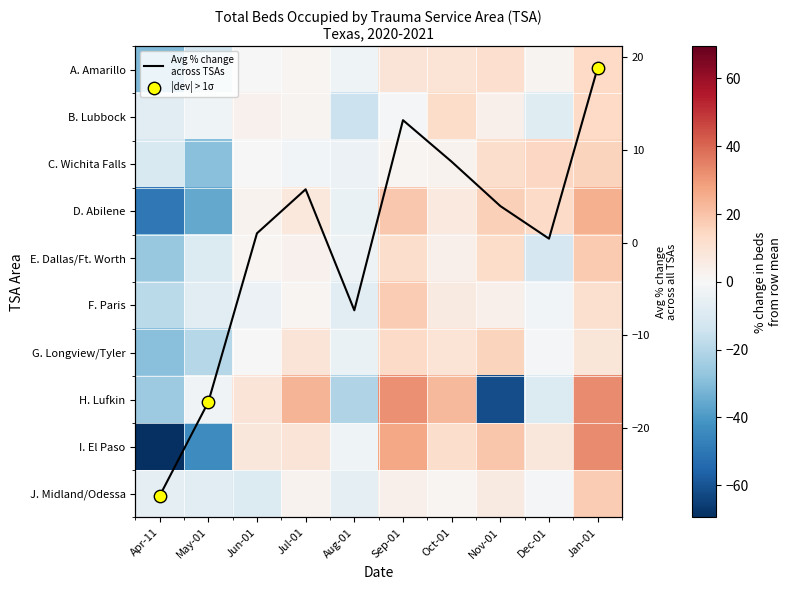

Reading left to right, list all the values displayed in this chart.

A. Amarillo: -30.7	-13.2	0.1	1.6	-3.1	8.7	9.6	11.6	1.7	13.7
B. Lubbock: -7.9	-3.0	3.2	2.0	-14.7	-1.5	12.9	3.5	-8.2	13.7
C. Wichita Falls: -10.4	-29.1	-0.4	-1.9	-4.1	1.1	2.6	12.3	14.2	15.7
D. Abilene: -49.6	-35.5	2.7	7.2	-4.4	18.5	6.7	16.6	13.3	24.6
E. Dallas/Ft. Worth: -26.2	-9.5	1.4	3.2	-3.7	12.2	3.7	12.7	-11.8	18.0
F. Paris: -18.9	-7.5	-4.3	1.3	-7.7	17.7	6.3	3.4	-1.8	11.3
G. Longview/Tyler: -29.0	-20.0	-0.3	8.8	-4.8	13.1	9.4	15.3	-0.6	8.2
H. Lufkin: -25.1	-2.7	9.1	23.7	-20.8	31.6	22.5	-61.4	-9.8	32.8
I. El Paso: -69.5	-43.8	7.7	9.0	-2.8	27.1	12.1	19.0	8.1	33.1
J. Midland/Odessa: -6.0	-7.8	-9.3	2.5	-7.0	3.4	1.4	6.3	-1.0	17.5